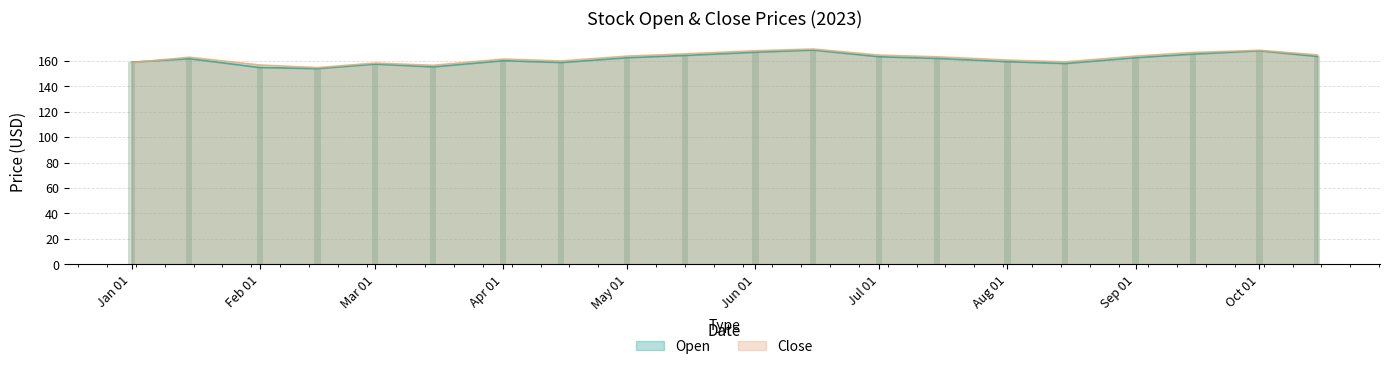

The Open series shows 110.8 at 2023-10-15. True or false?

False